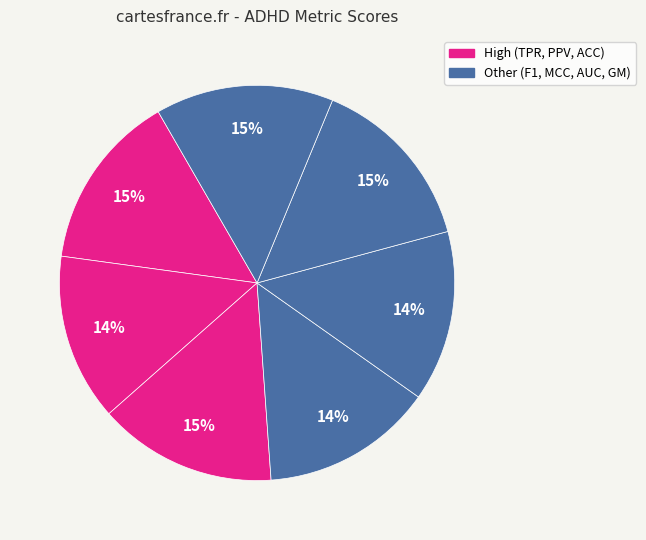

Count the number of slices in the pie.

7